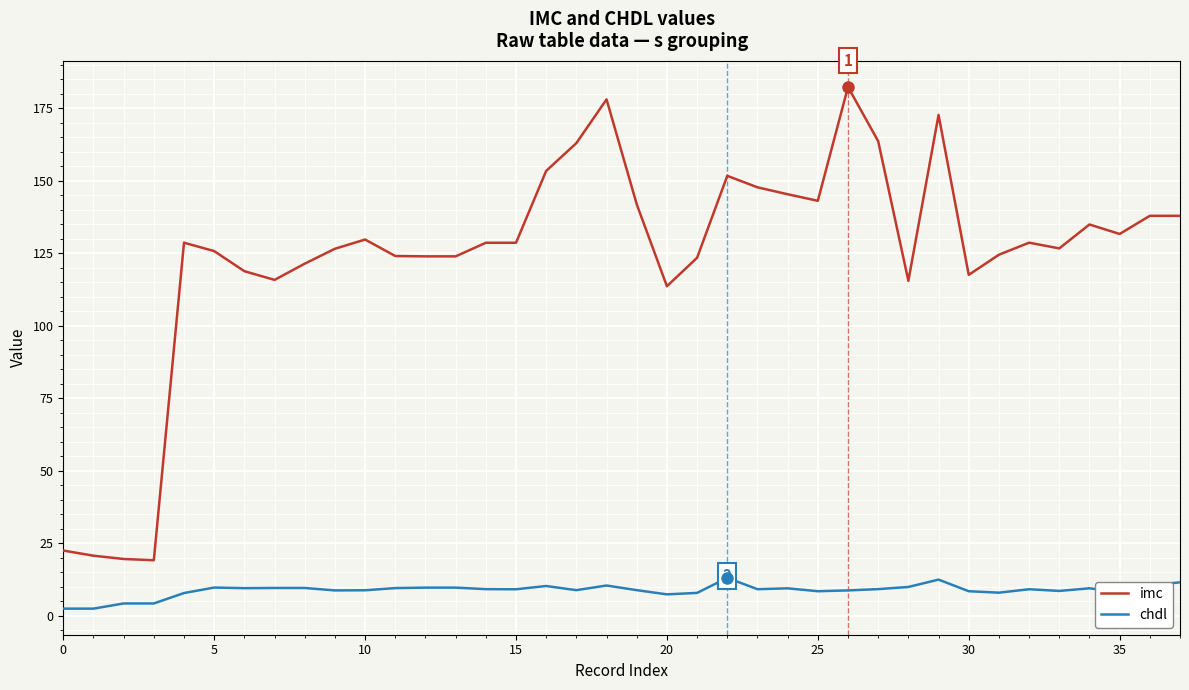

Which series has the largest total across all categories?

imc